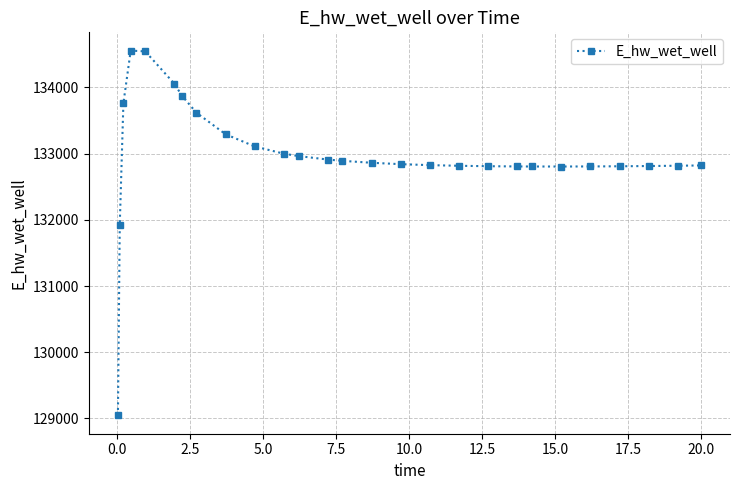

What is the smallest value displayed?

129044.0